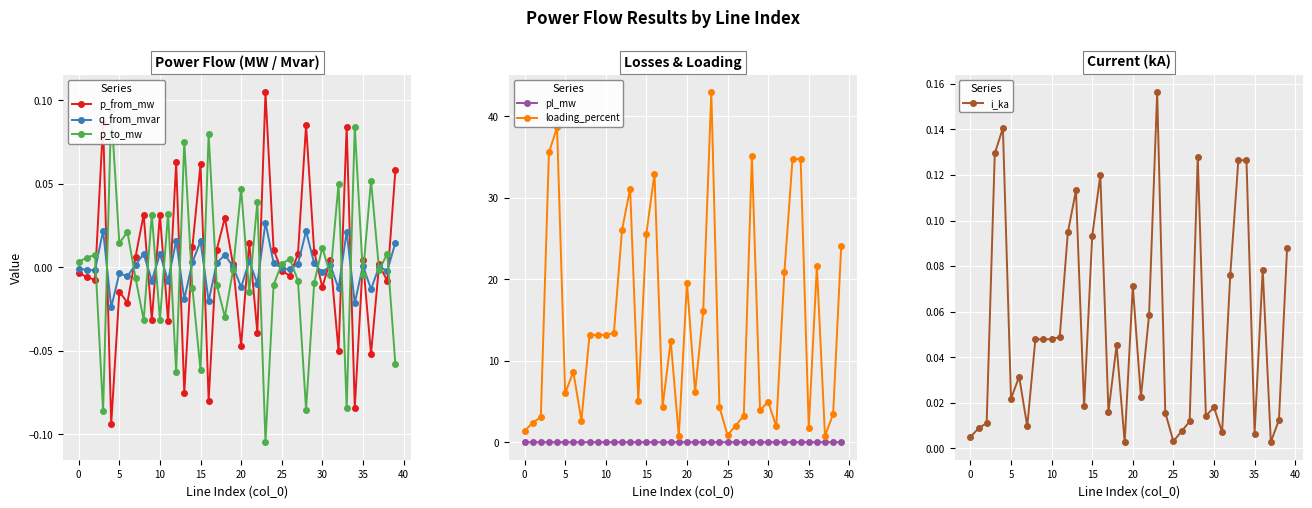

True or false: p_from_mw has more than 0 points higher than both neighbors.

True